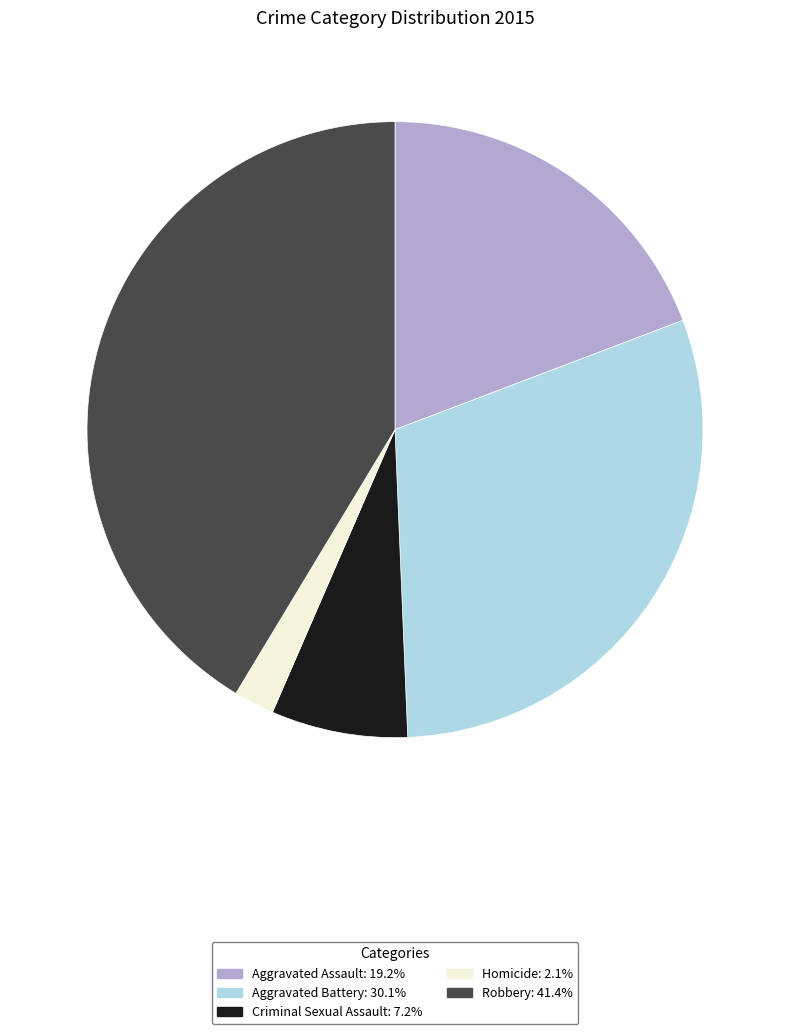

Approximately how many times larger is the value at Criminal Sexual Assault compared to Homicide?

3.4